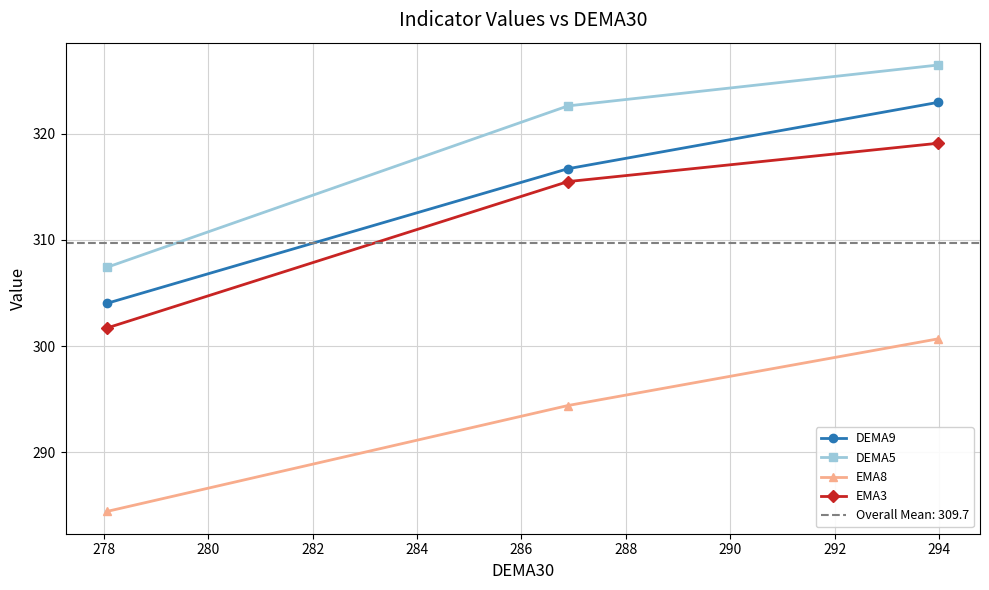

What is the value of the EMA3 point at the 2nd from the left?

315.5